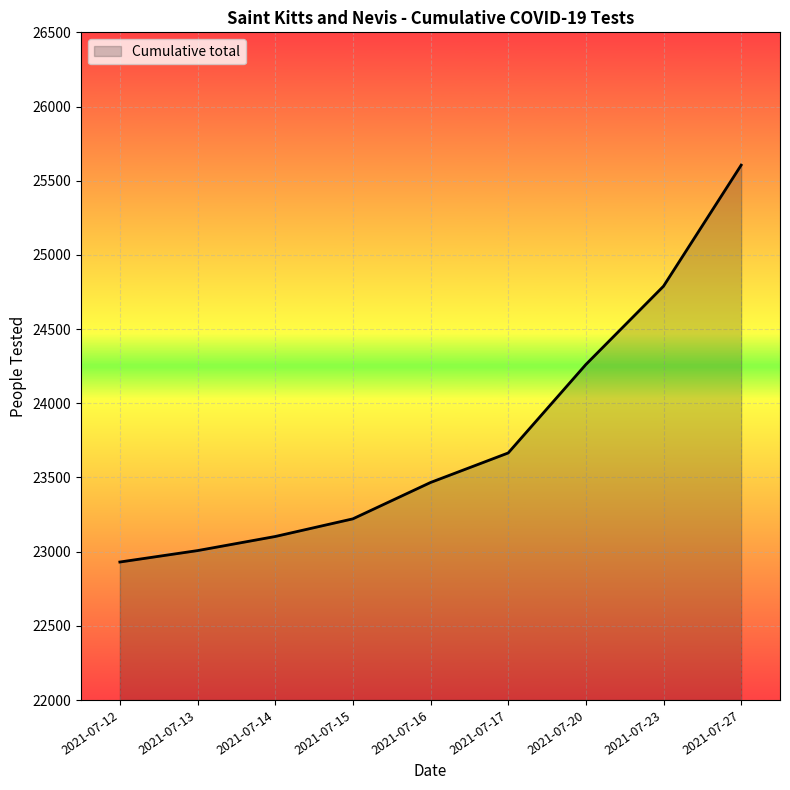

Rank the categories by value from lowest to highest.

2021-07-12, 2021-07-13, 2021-07-14, 2021-07-15, 2021-07-16, 2021-07-17, 2021-07-20, 2021-07-23, 2021-07-27